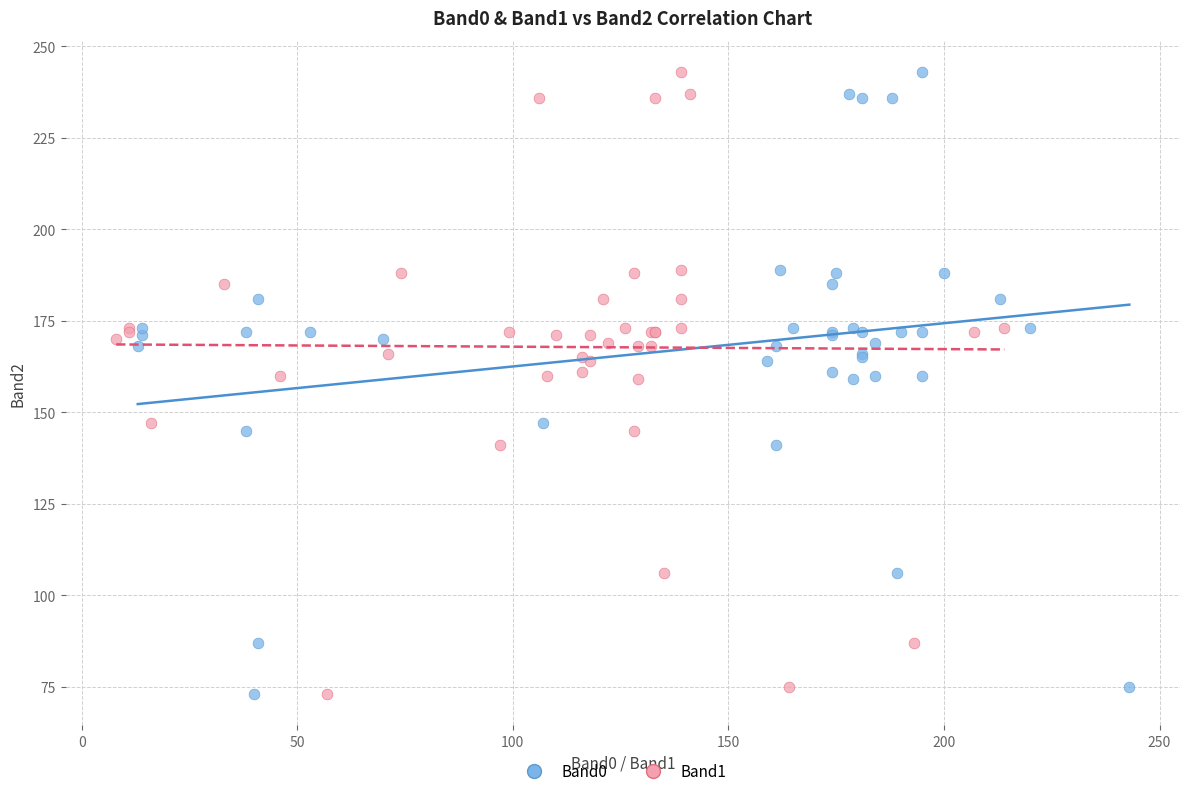

What are all the series names shown in the legend?

Band0, Band1